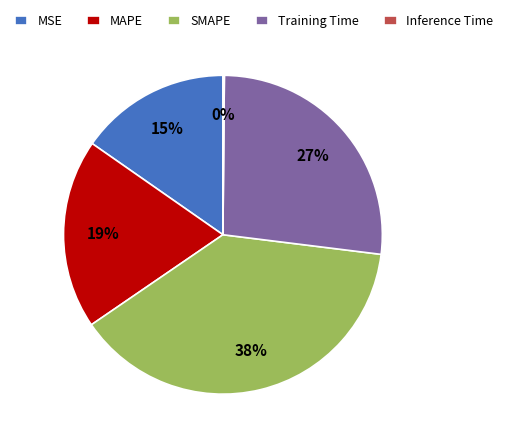

Is the sum of MAPE and MSE greater than half?

No